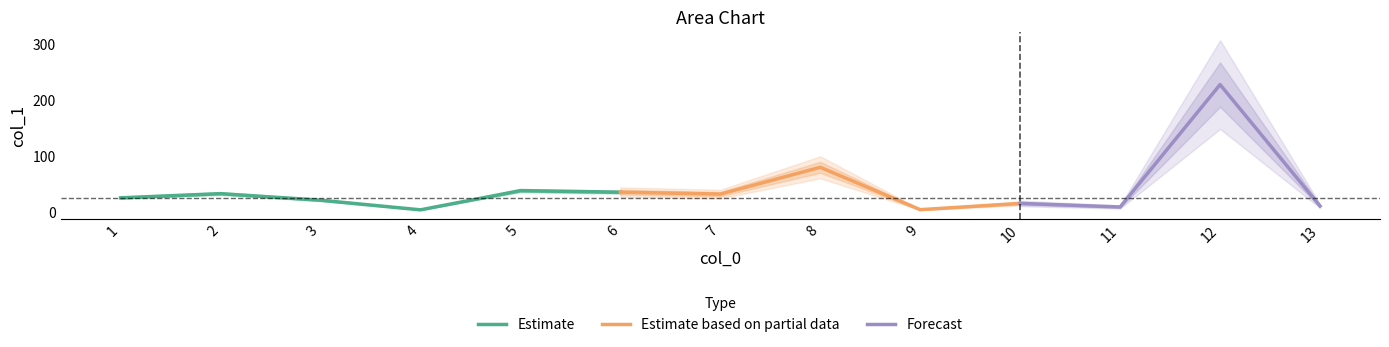

Is it true that the value at 5 is 37.2?

True